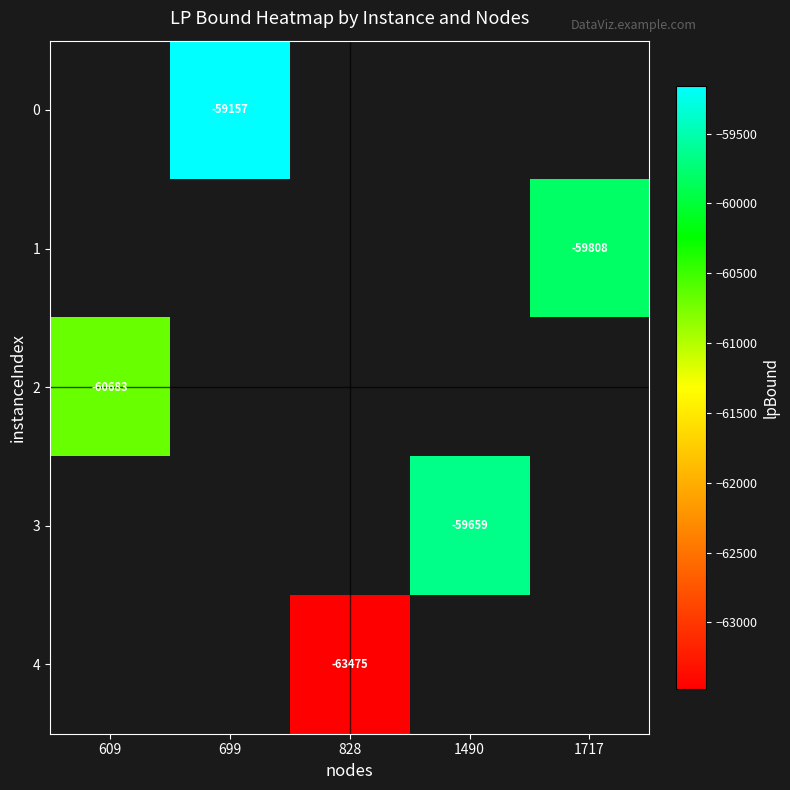

How many values in 4 are below zero?

1